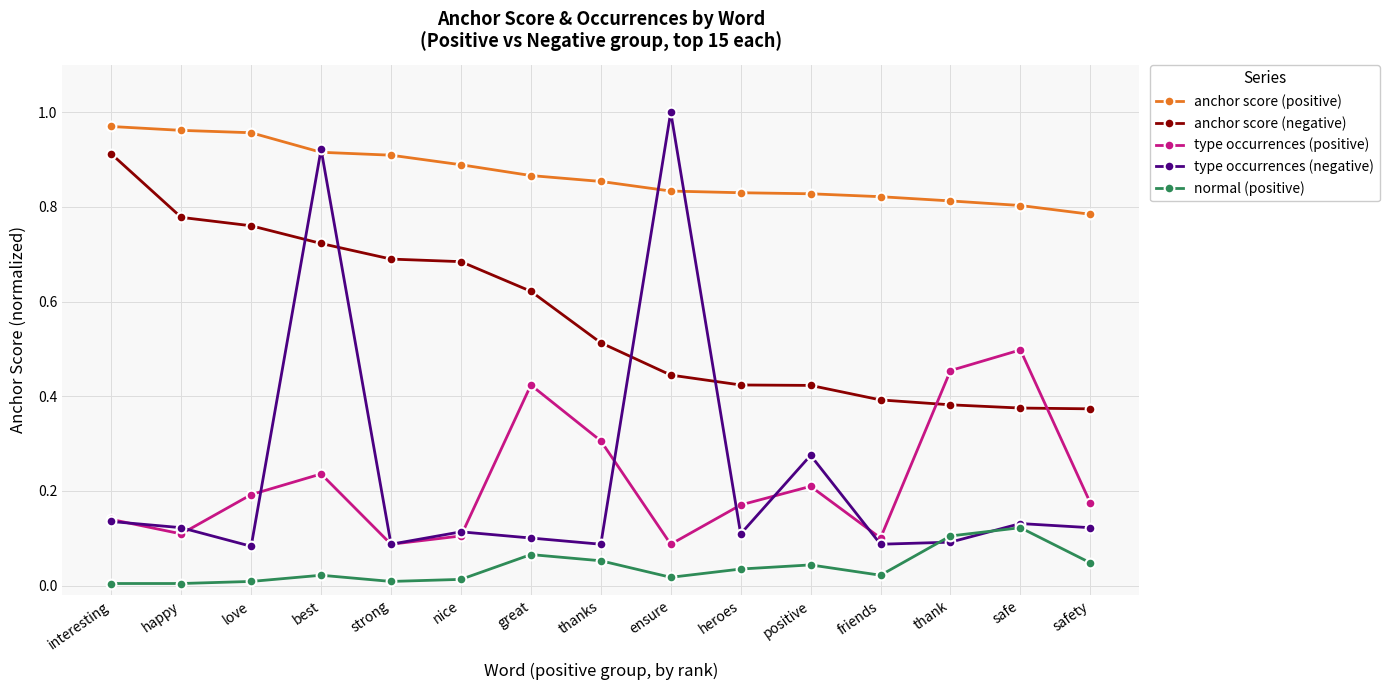

True or false: anchor score (negative) has a value of 0.4 at best.

False